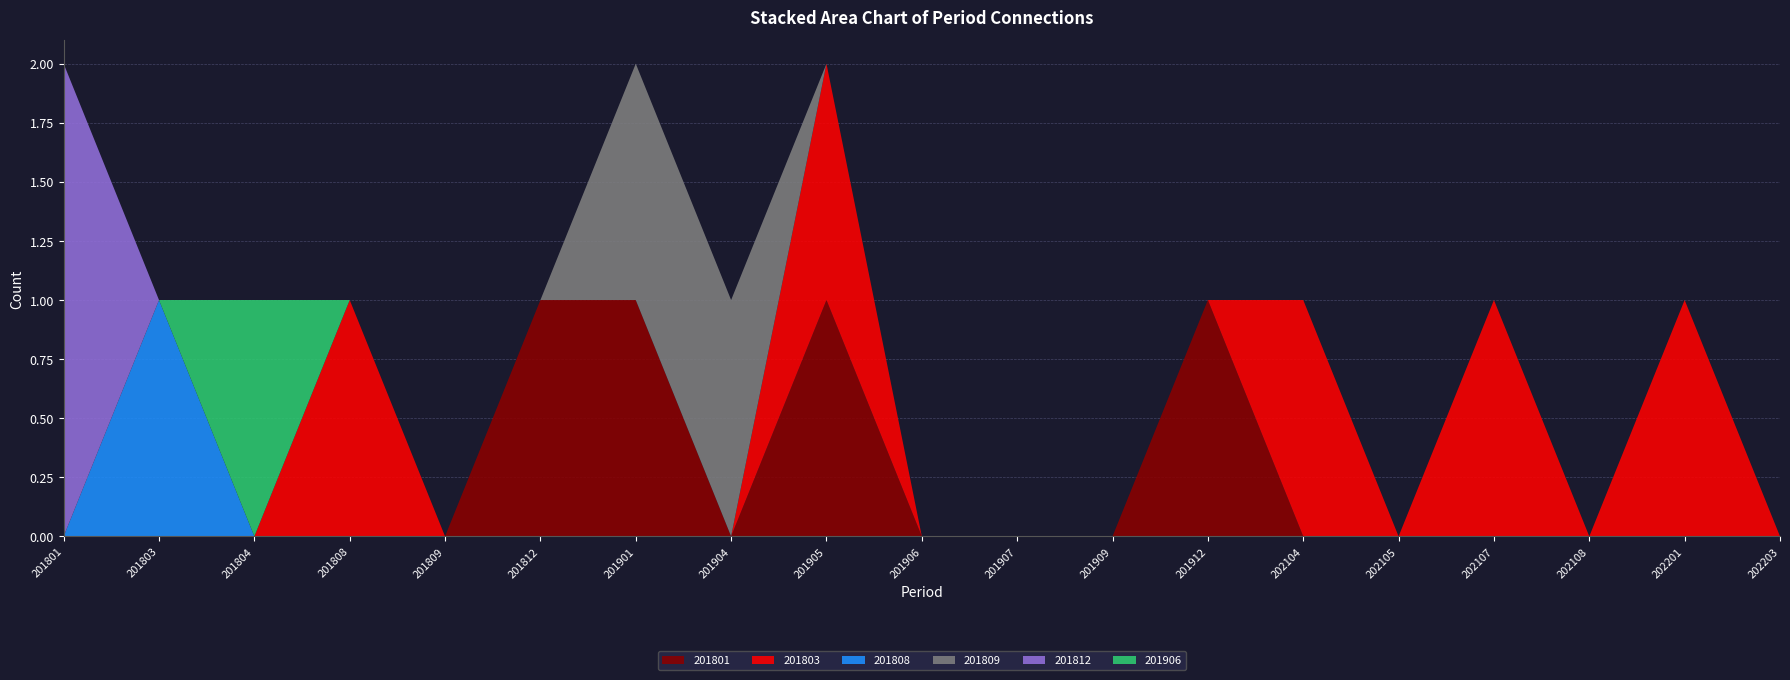

Reading left to right, transcribe all the data shown in this chart.

201801: 201801=0	201803=0	201804=0	201808=0	201809=0	201812=1	201901=1	201904=0	201905=1	201906=0	201907=0	201909=0	201912=1	202104=0	202105=0	202107=0	202108=0	202201=0	202203=0
201803: 201801=0	201803=0	201804=0	201808=1	201809=0	201812=0	201901=0	201904=0	201905=1	201906=0	201907=0	201909=0	201912=0	202104=1	202105=0	202107=1	202108=0	202201=1	202203=0
201808: 201801=0	201803=1	201804=0	201808=0	201809=0	201812=0	201901=0	201904=0	201905=0	201906=0	201907=0	201909=0	201912=0	202104=0	202105=0	202107=0	202108=0	202201=0	202203=0
201809: 201801=0	201803=0	201804=0	201808=0	201809=0	201812=0	201901=1	201904=1	201905=0	201906=0	201907=0	201909=0	201912=0	202104=0	202105=0	202107=0	202108=0	202201=0	202203=0
201812: 201801=2	201803=0	201804=0	201808=0	201809=0	201812=0	201901=0	201904=0	201905=0	201906=0	201907=0	201909=0	201912=0	202104=0	202105=0	202107=0	202108=0	202201=0	202203=0
201906: 201801=0	201803=0	201804=1	201808=0	201809=0	201812=0	201901=0	201904=0	201905=0	201906=0	201907=0	201909=0	201912=0	202104=0	202105=0	202107=0	202108=0	202201=0	202203=0